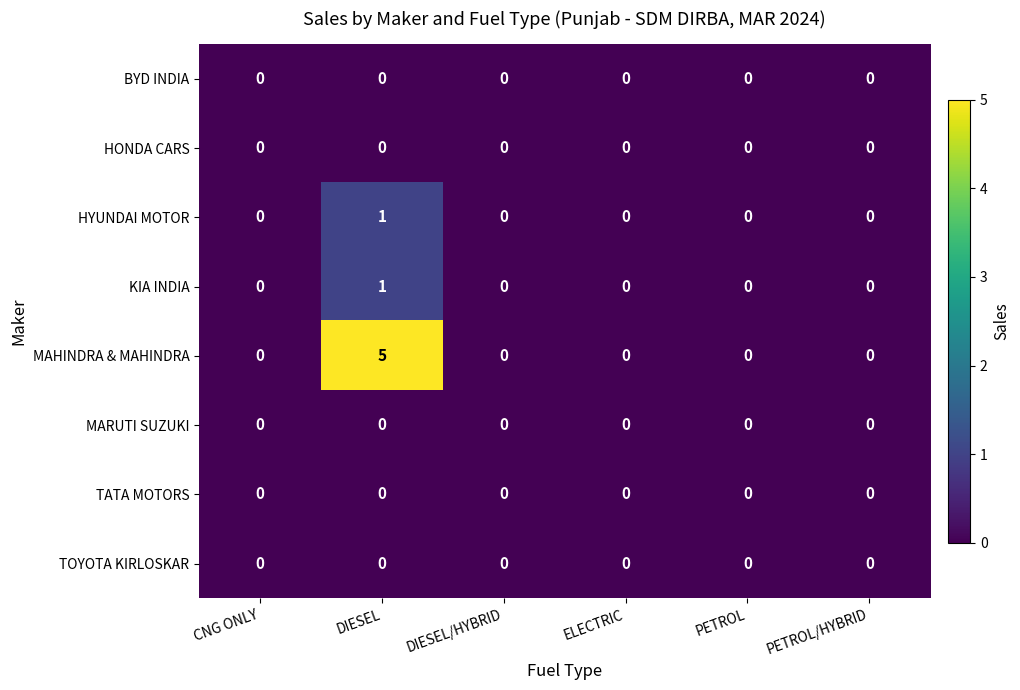

Which series has the largest range (max minus min)?

MAHINDRA & MAHINDRA